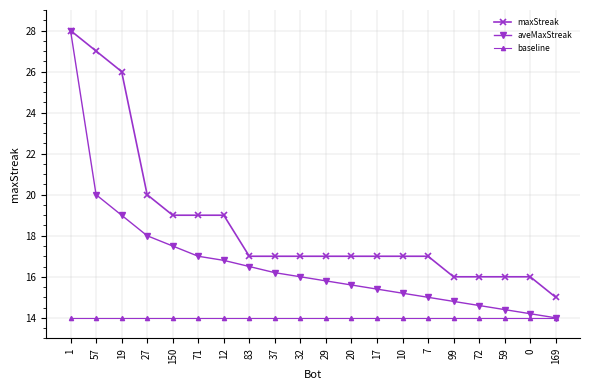

How many lines are shown in the chart?

3